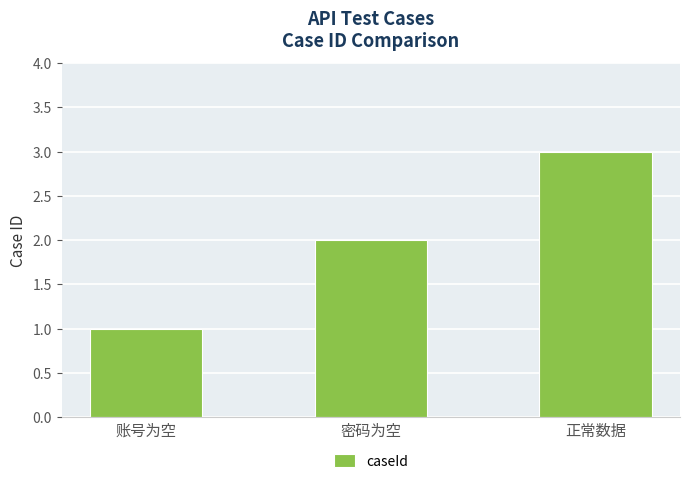

Reading left to right, what are all the values shown in this chart?

账号为空=1	密码为空=2	正常数据=3